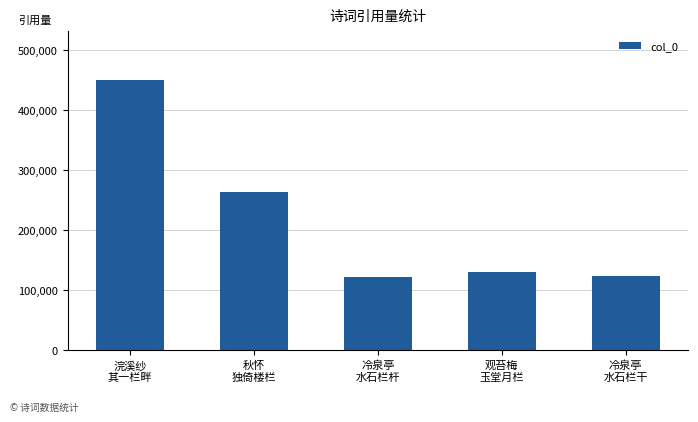

Reading left to right, list all the values displayed in this chart.

浣溪纱
其一栏畔=450761	秋怀
独倚楼栏=263648	冷泉亭
水石栏杆=121449	观苔梅
玉堂月栏=130190	冷泉亭
水石栏干=124365